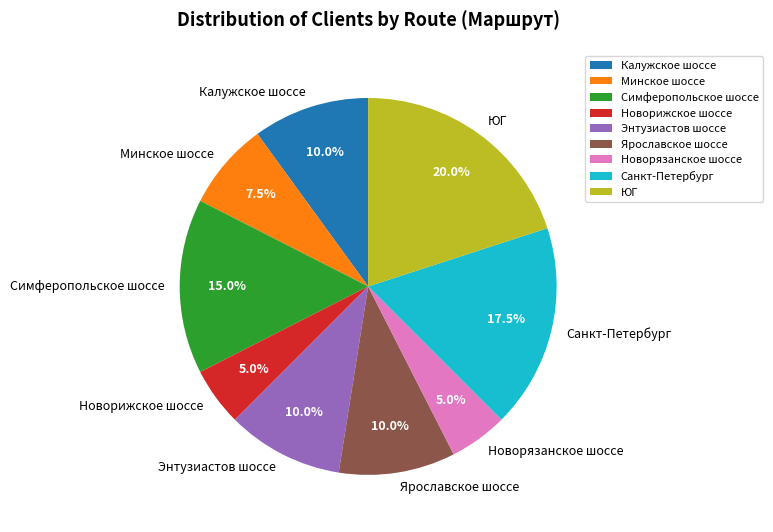

To the nearest percent, what is the difference between the largest and smallest slice percentages?

15%